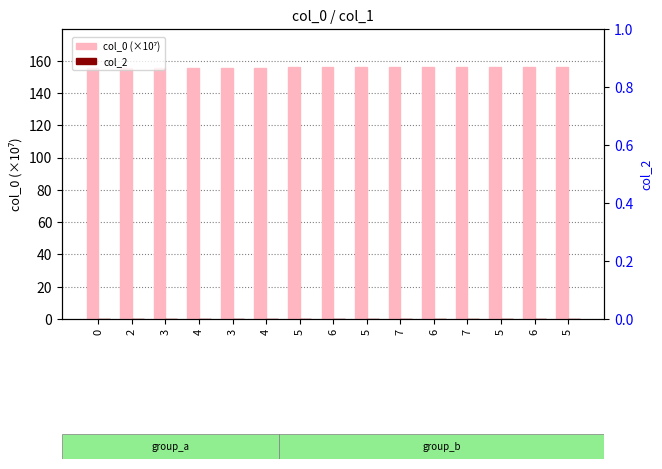

How many bars are there in each group?

2